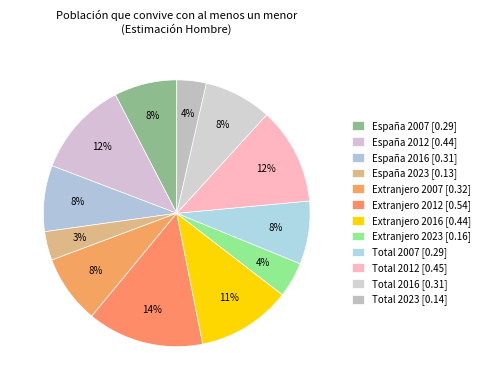

How many segments does this pie chart have?

12